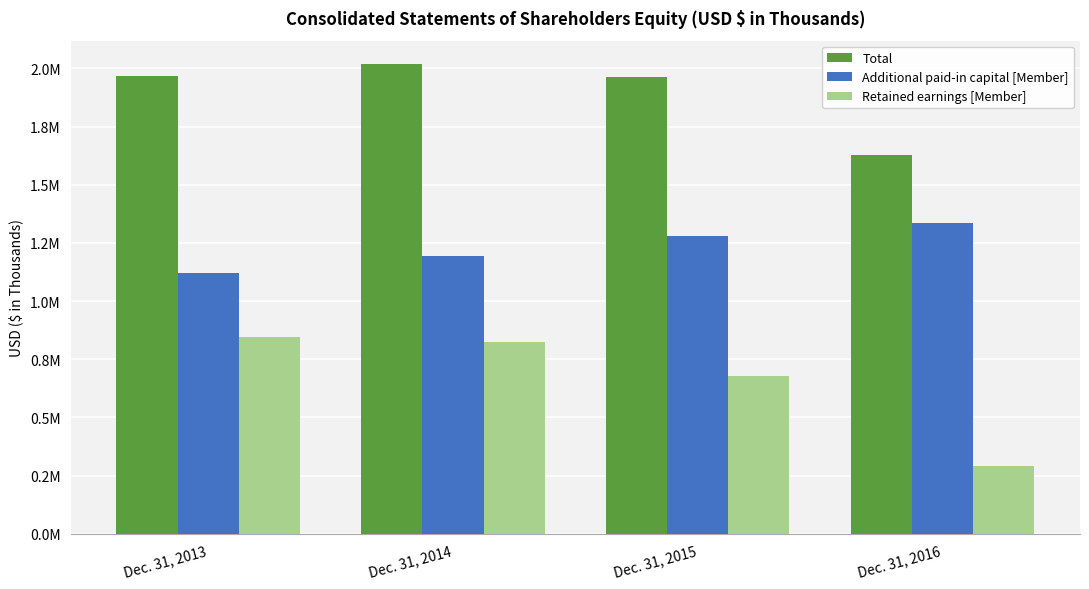

What is the value of the Additional paid-in capital [Member] bar at the 4th from the left?

1336707